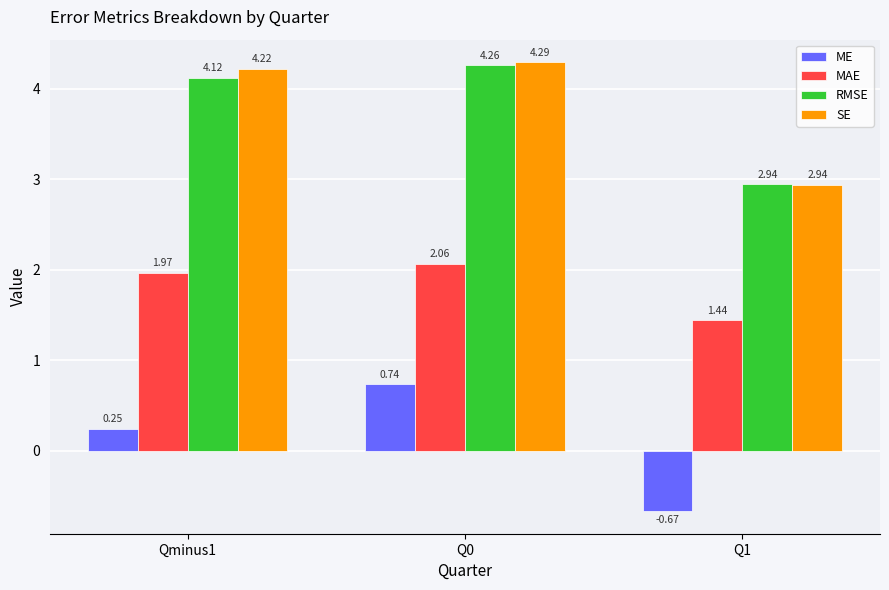

How many data points in SE are less than 4?

1